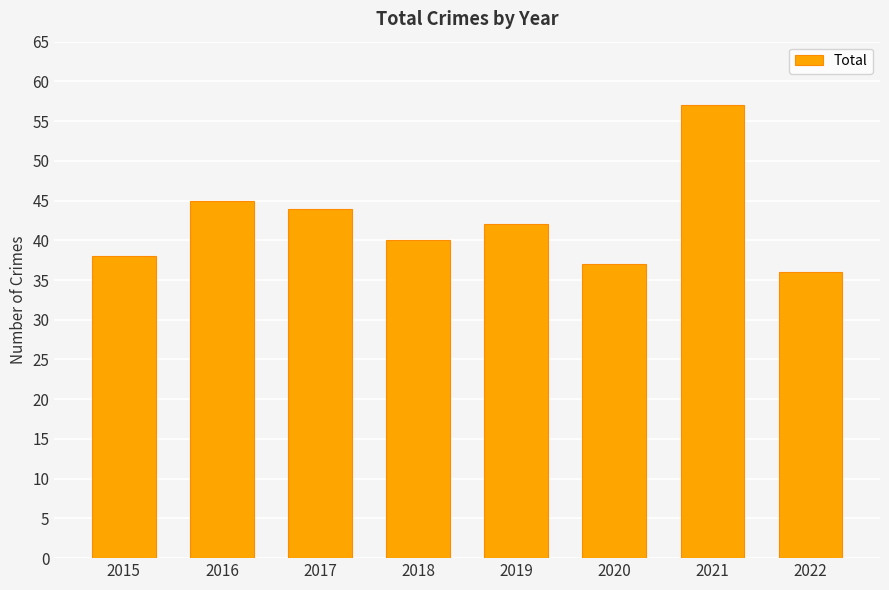

Read the value at 2015, to the nearest 5.

40